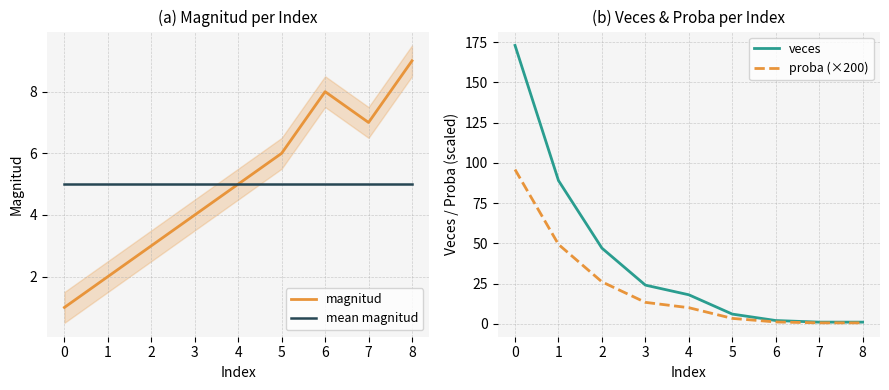

What is the value of the magnitud point at the 5th from the left?

5.0